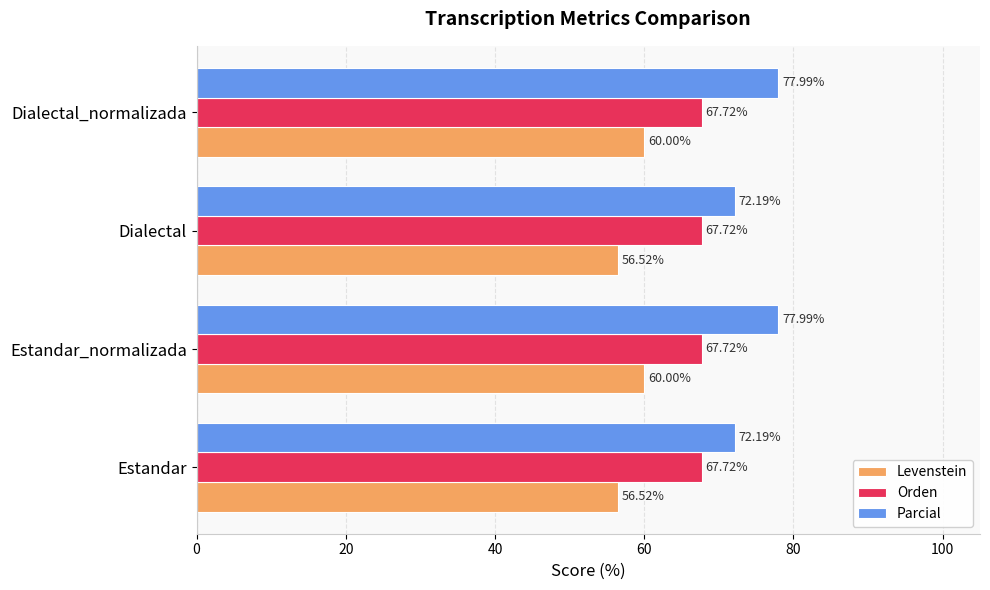

List the series in order of their overall mean, highest first.

Parcial, Orden, Levenstein